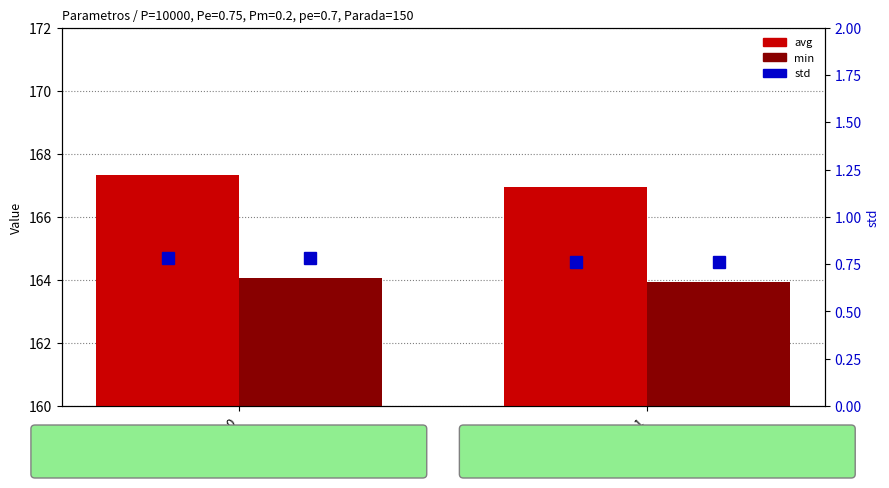

At how many categories does at least one series exceed 46?

2